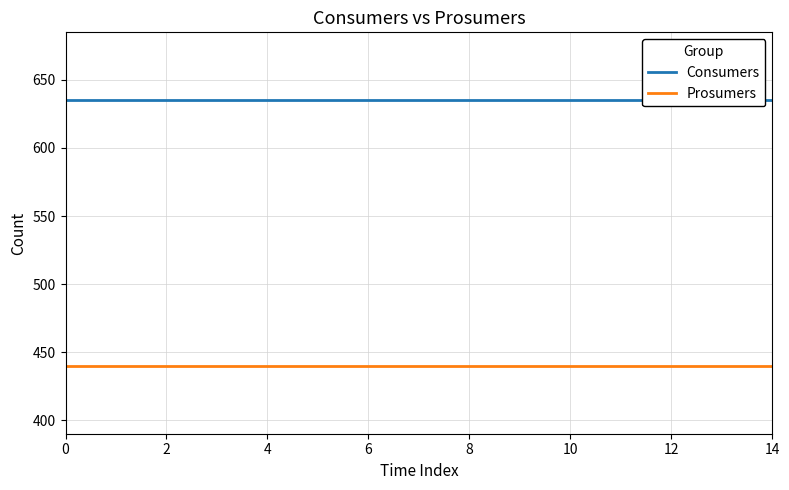

The value of Prosumers at 6 is 440. True or false?

True